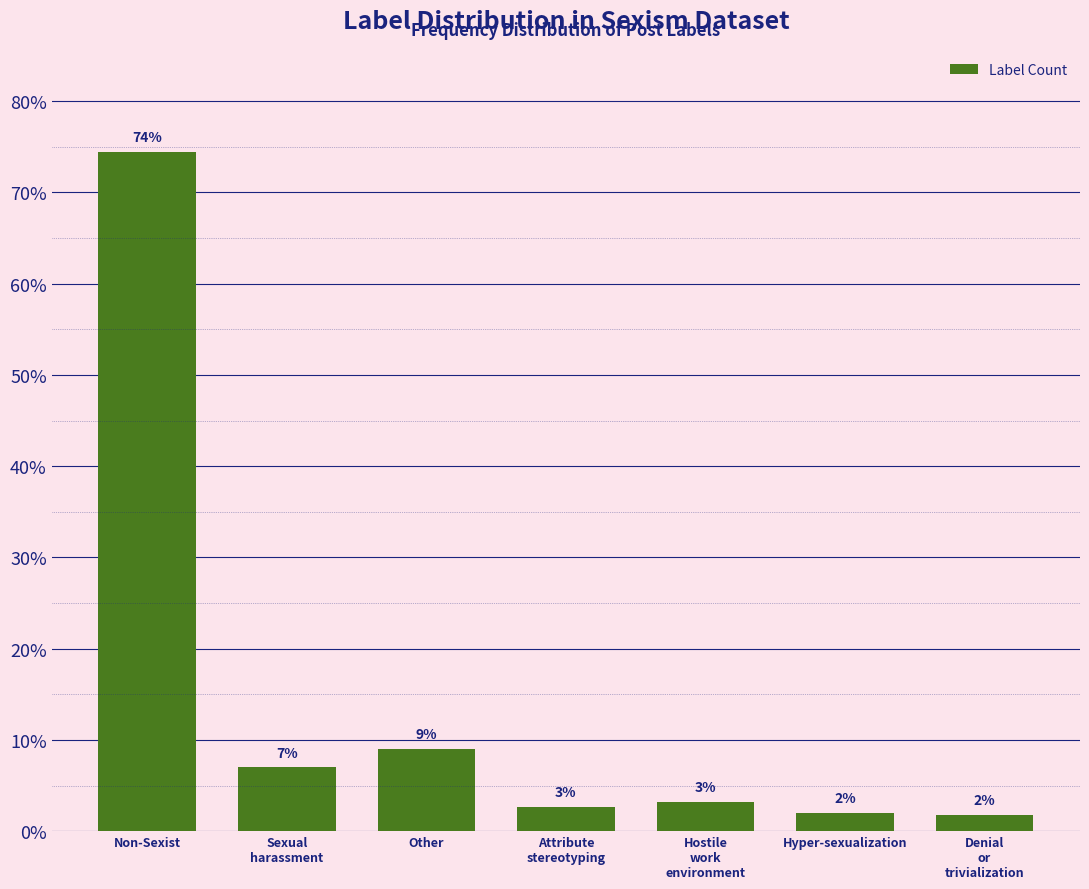

What is the average value?

14.3